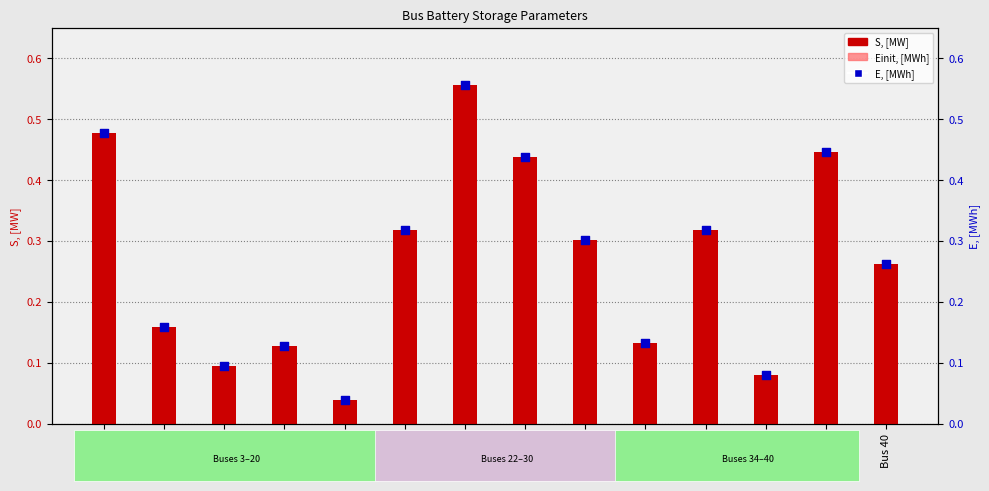

At how many categories does at least one series exceed 0?

14